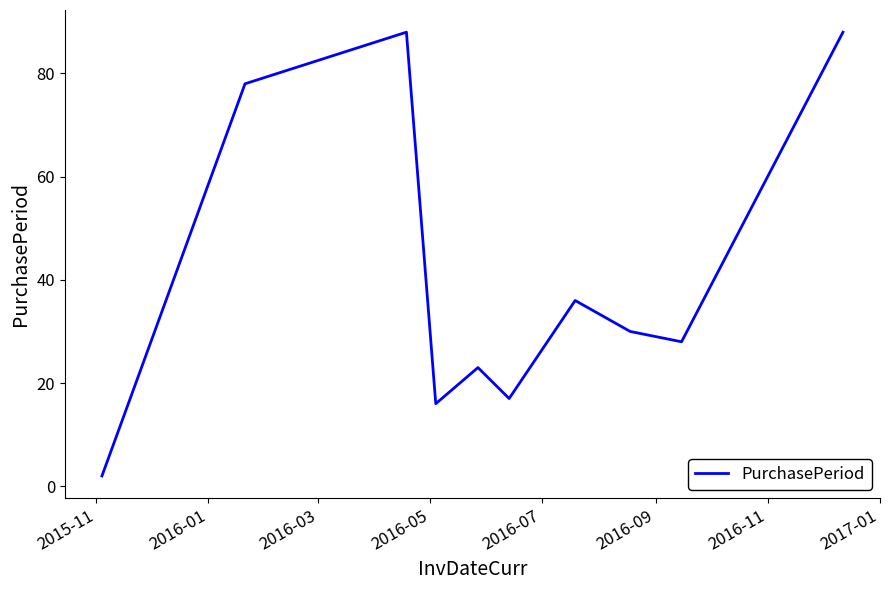

What is the maximum value shown in the chart?

88